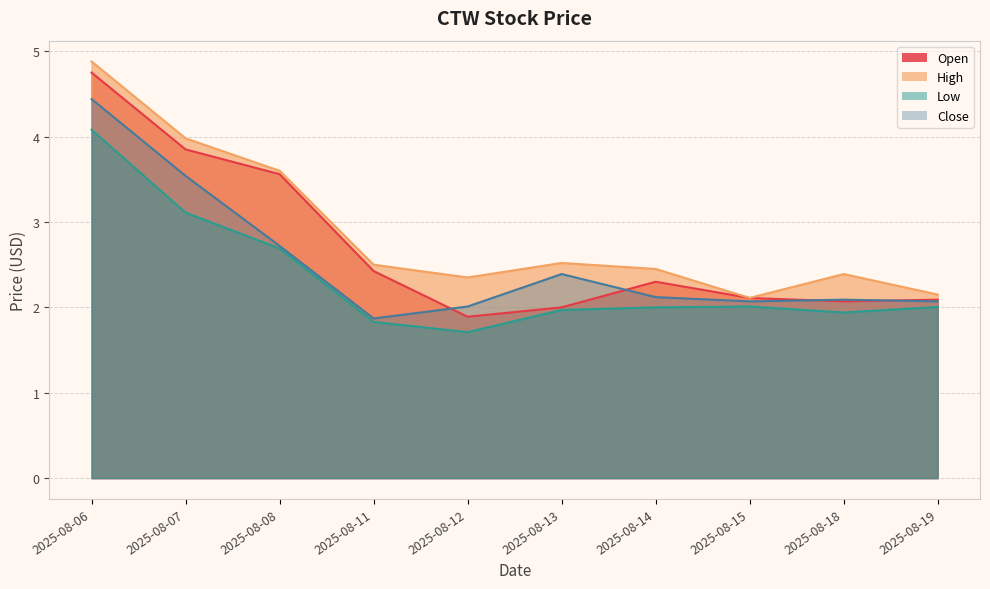

How many interior local peaks does the Open series have?

1